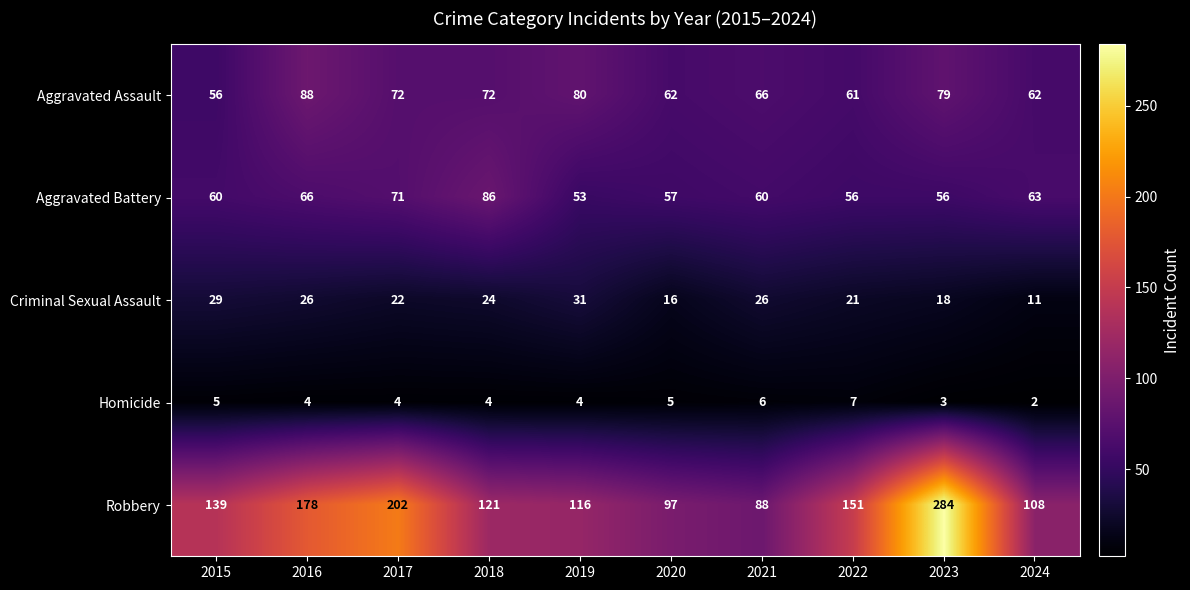

At which category does the chart reach its minimum across all series?

2024